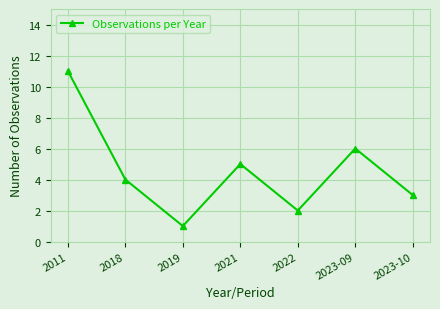

What is the difference between the maximum and second lowest values?

9